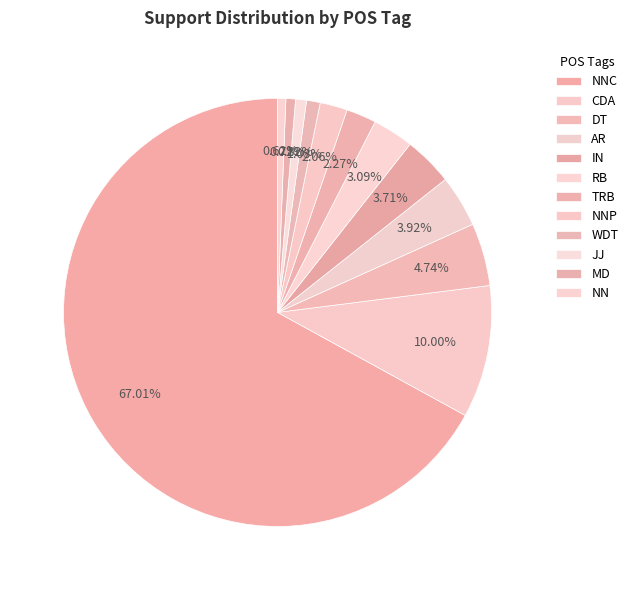

How many segments does this pie chart have?

12